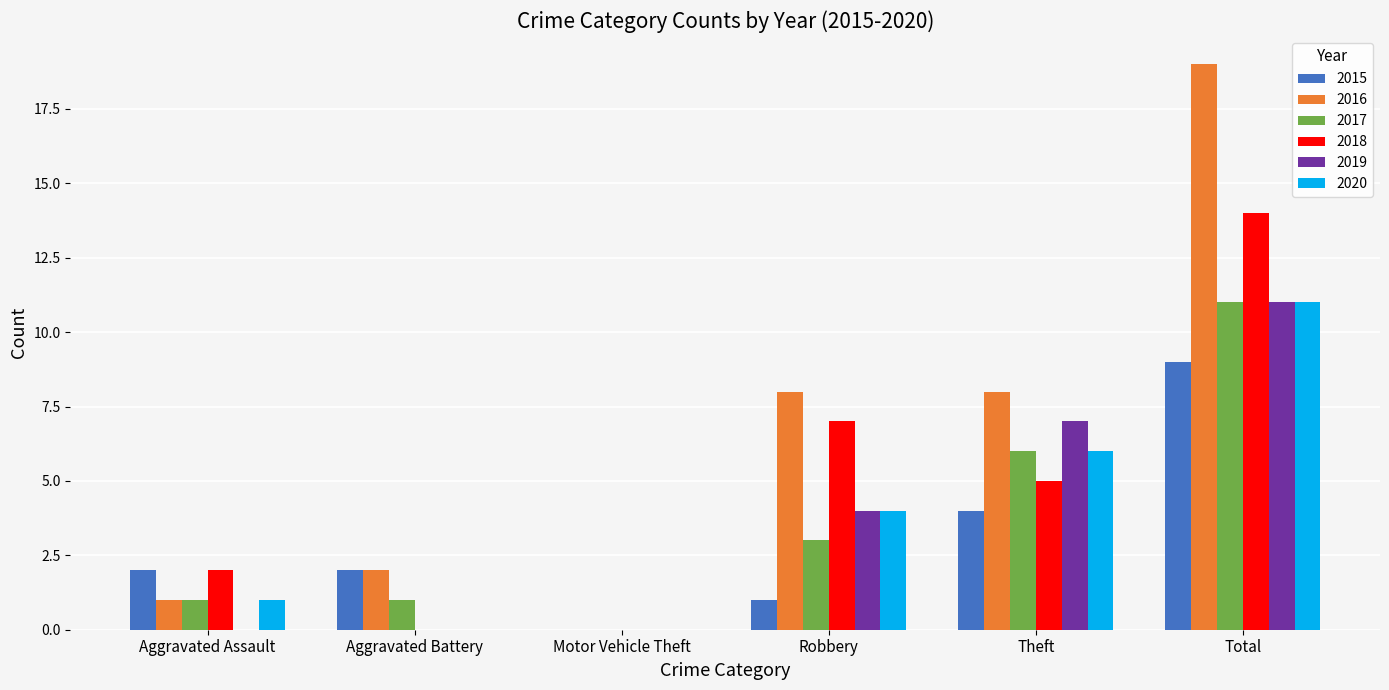

True or false: 2019 has a value of 0 at Motor Vehicle Theft.

True